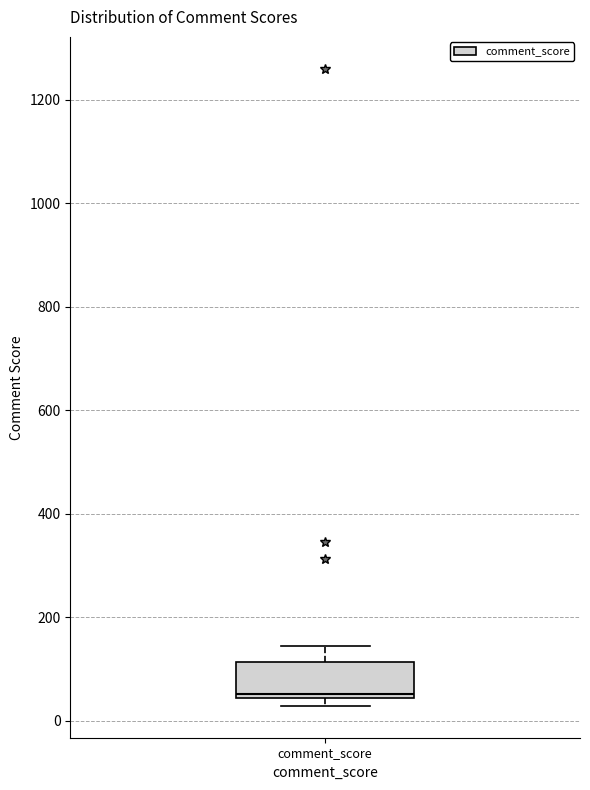

Read this box plot against the y-axis: the position of the median line, the range covered by the box, and the ends of both whiskers. The values are not printed on the chart, so give them approximately, as read against the axis.

median 60, box 40 to 120, whiskers 20 to 140